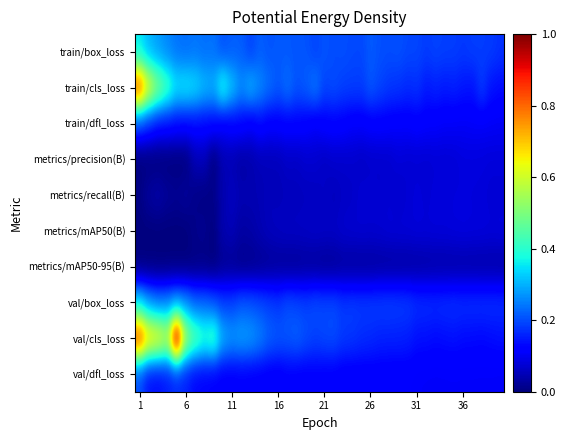

List the series in order of their peak value, highest first.

val/cls_loss, train/cls_loss, train/box_loss, val/box_loss, val/dfl_loss, train/dfl_loss, metrics/mAP50(B), metrics/precision(B), metrics/recall(B), metrics/mAP50-95(B)